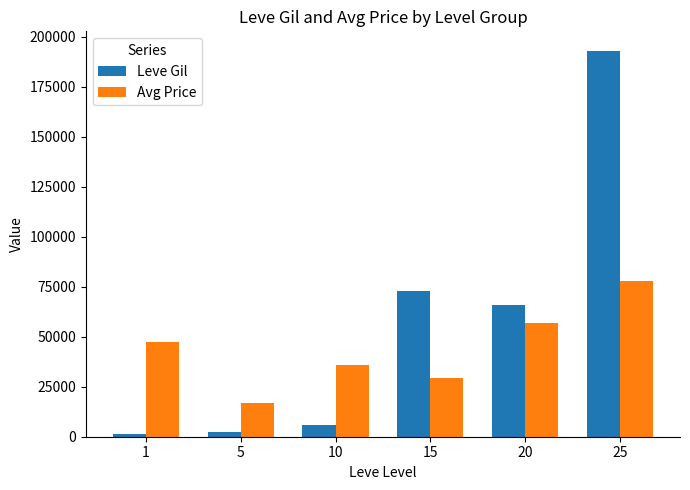

At which label does Avg Price reach its minimum?

5